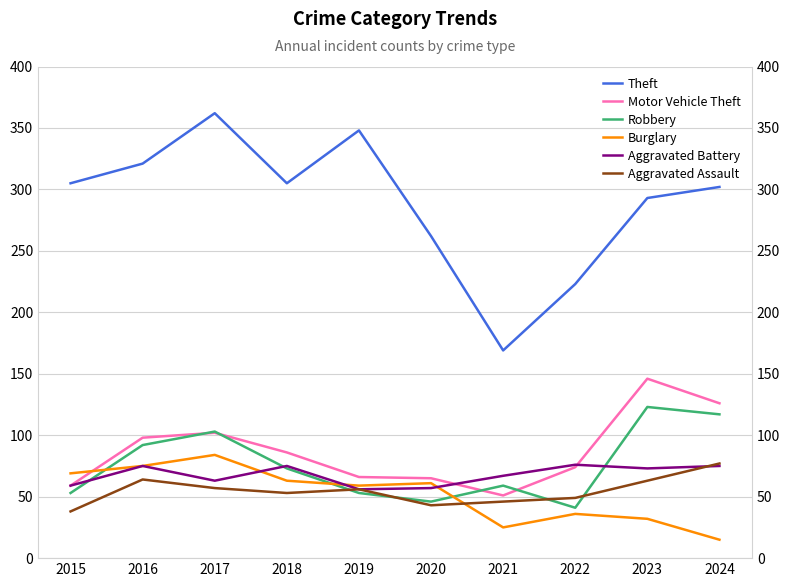

Which series has the largest total across all categories?

Theft